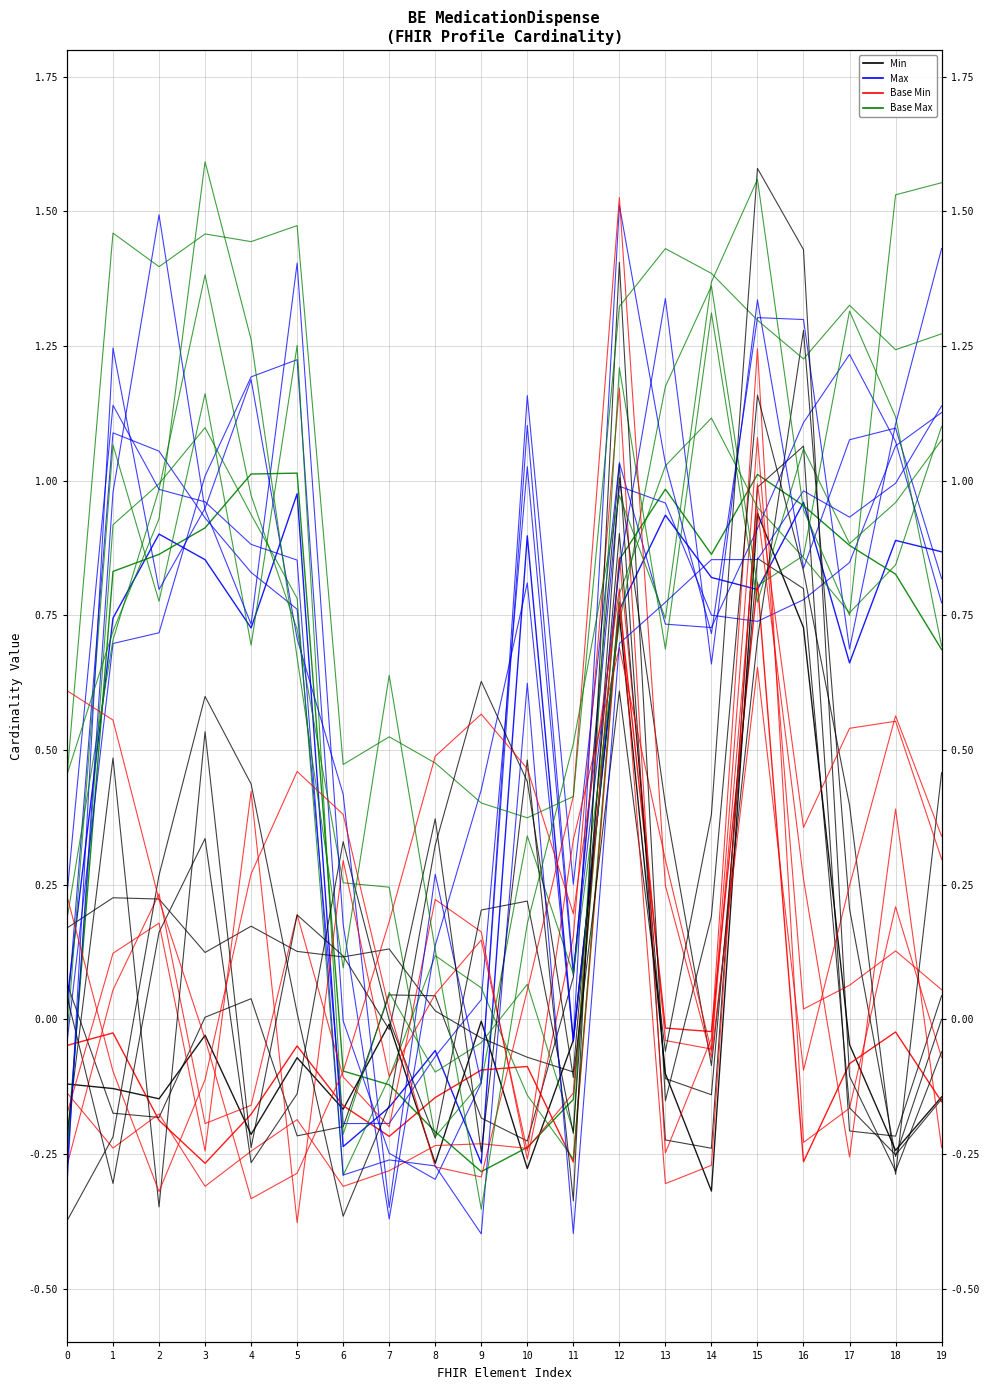

At 7, list the series in order from smallest to largest.

Base Min, Max, Base Max, Min